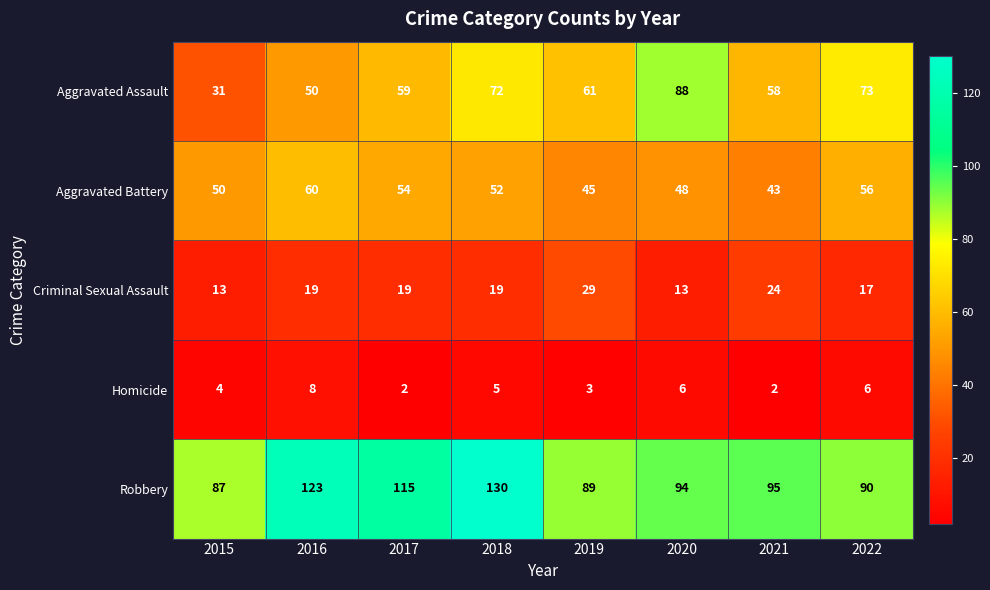

Between 2019 and 2021, which series saw the biggest shift?

Robbery